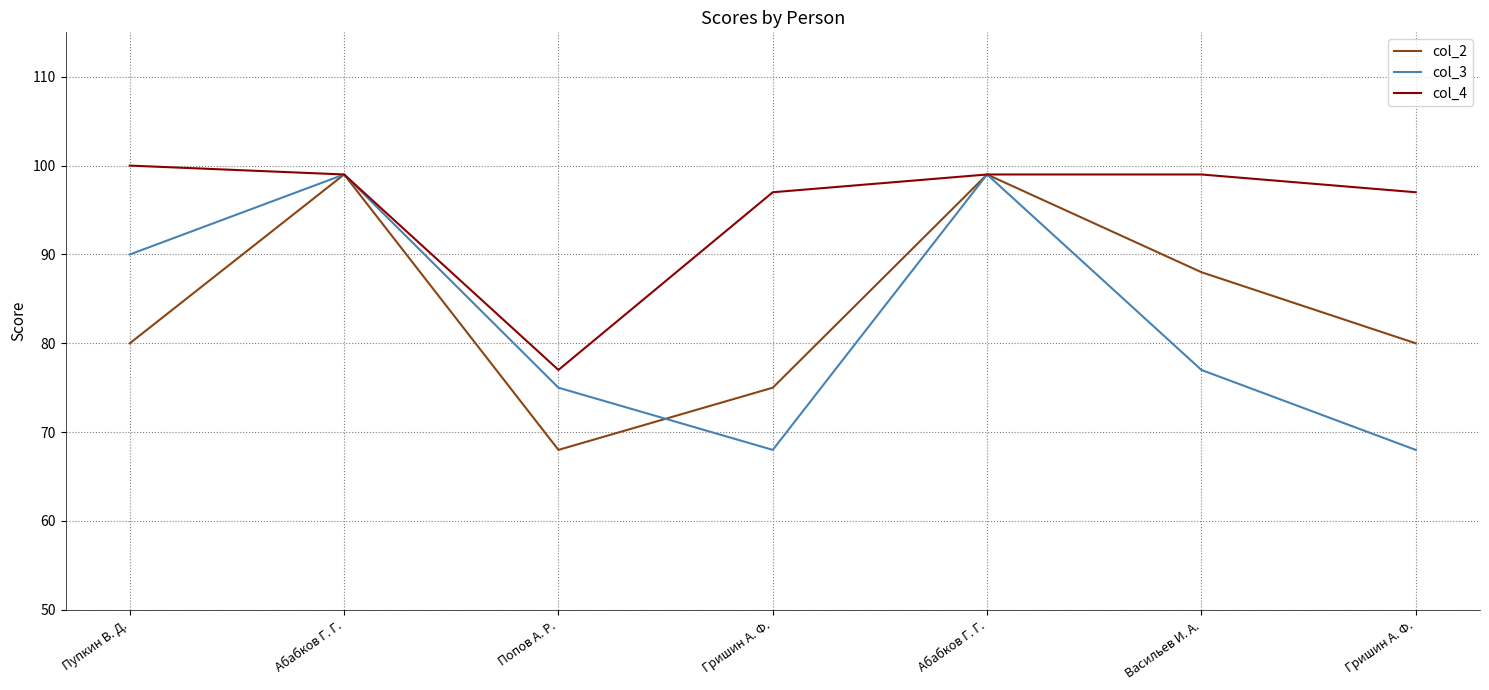

At how many categories does at least one series exceed 80?

6